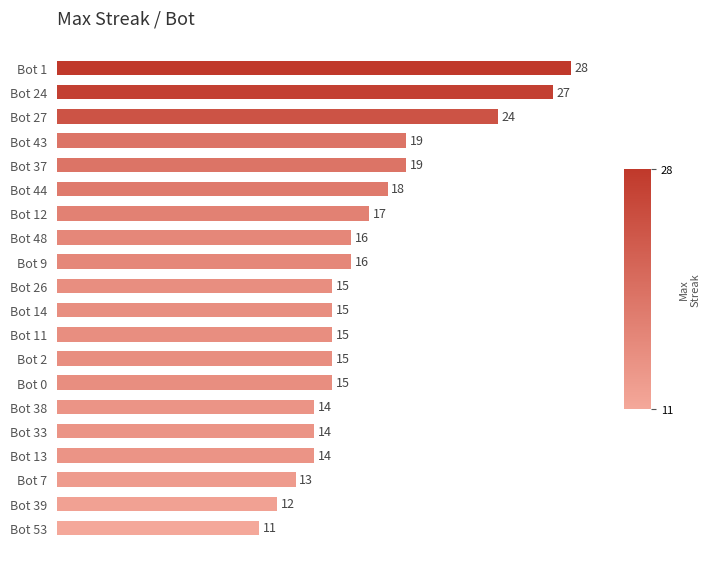

Reading top to bottom, extract all data points from this chart.

Bot 1=28	Bot 24=27	Bot 27=24	Bot 43=19	Bot 37=19	Bot 44=18	Bot 12=17	Bot 48=16	Bot 9=16	Bot 26=15	Bot 14=15	Bot 11=15	Bot 2=15	Bot 0=15	Bot 38=14	Bot 33=14	Bot 13=14	Bot 7=13	Bot 39=12	Bot 53=11